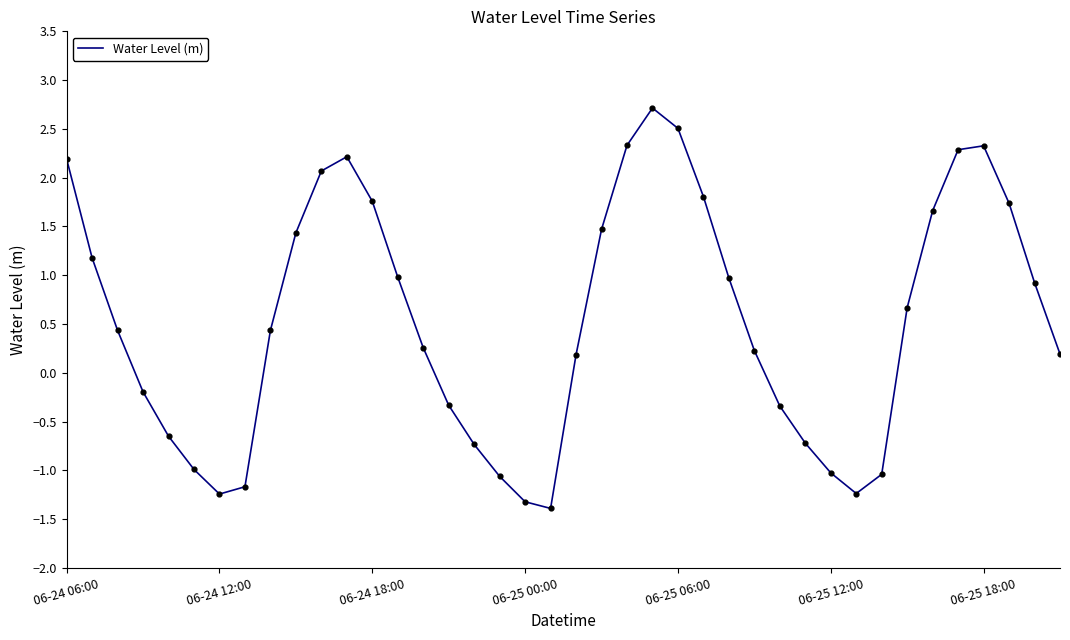

What is the difference between the maximum and minimum values?

4.1